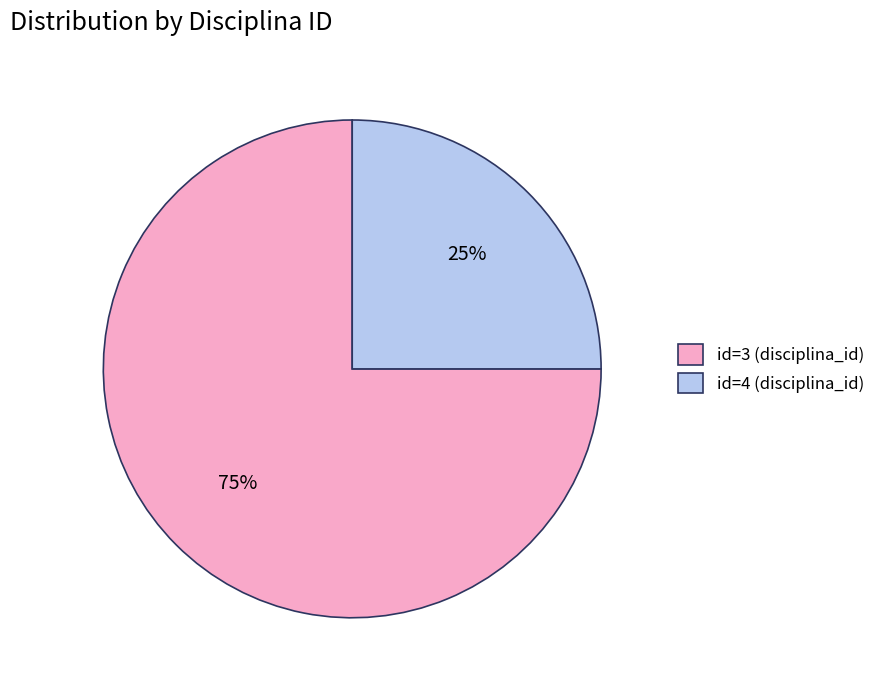

To the nearest percent, what is the average slice percentage?

50%